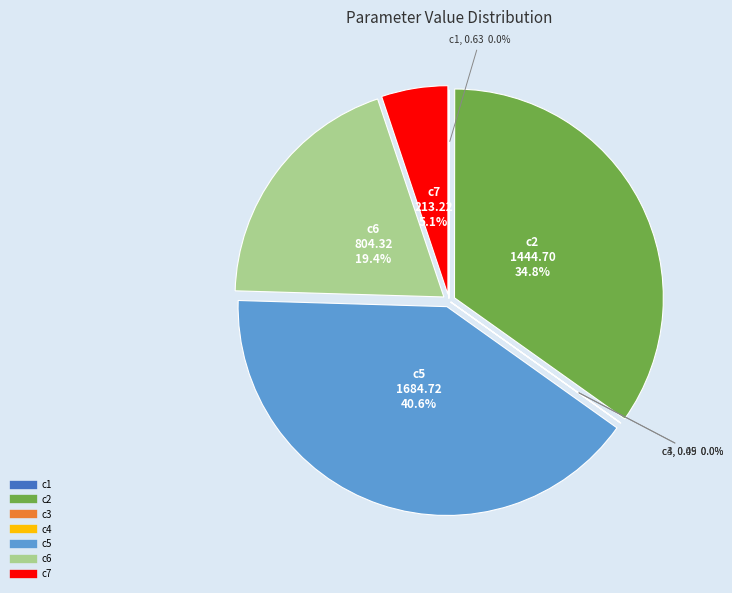

To the nearest percent, what is the difference between the c3 and c5 slice percentages?

41%